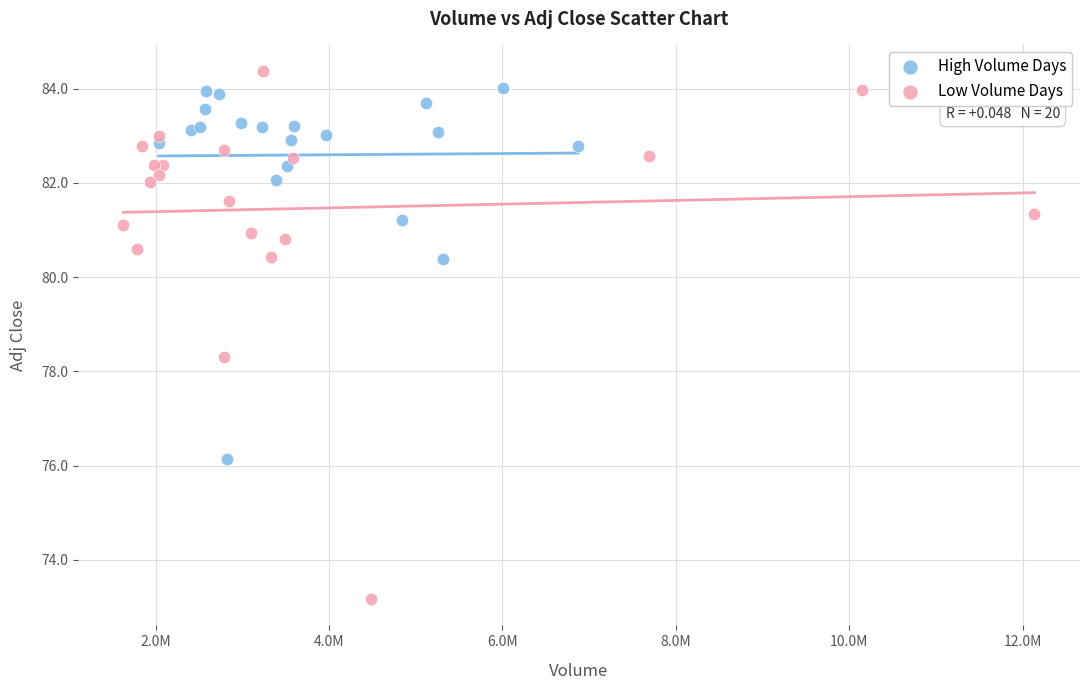

Which series reaches the minimum Y coordinate?

Low Volume Days